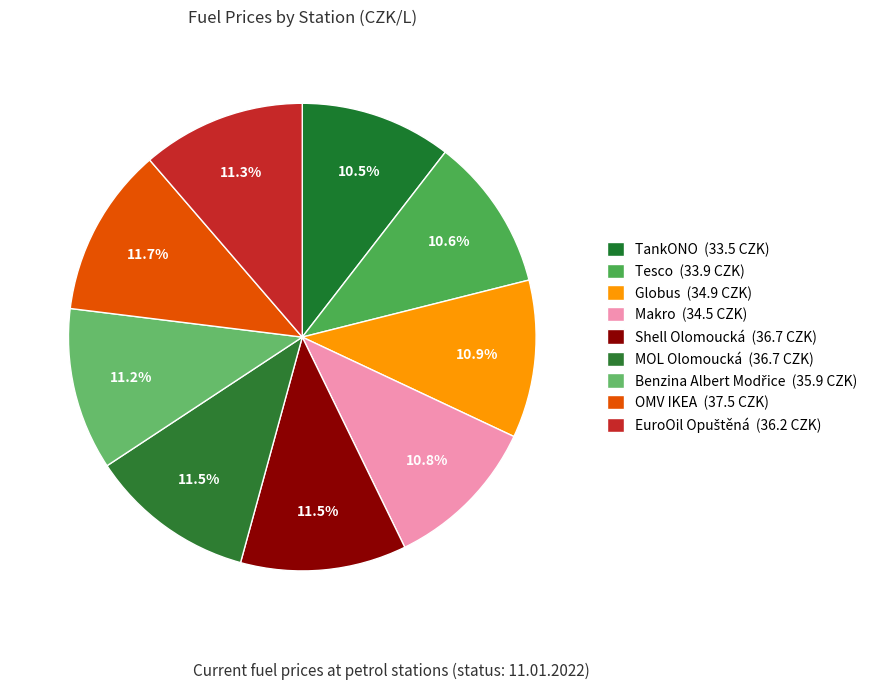

Count the number of slices in the pie.

9